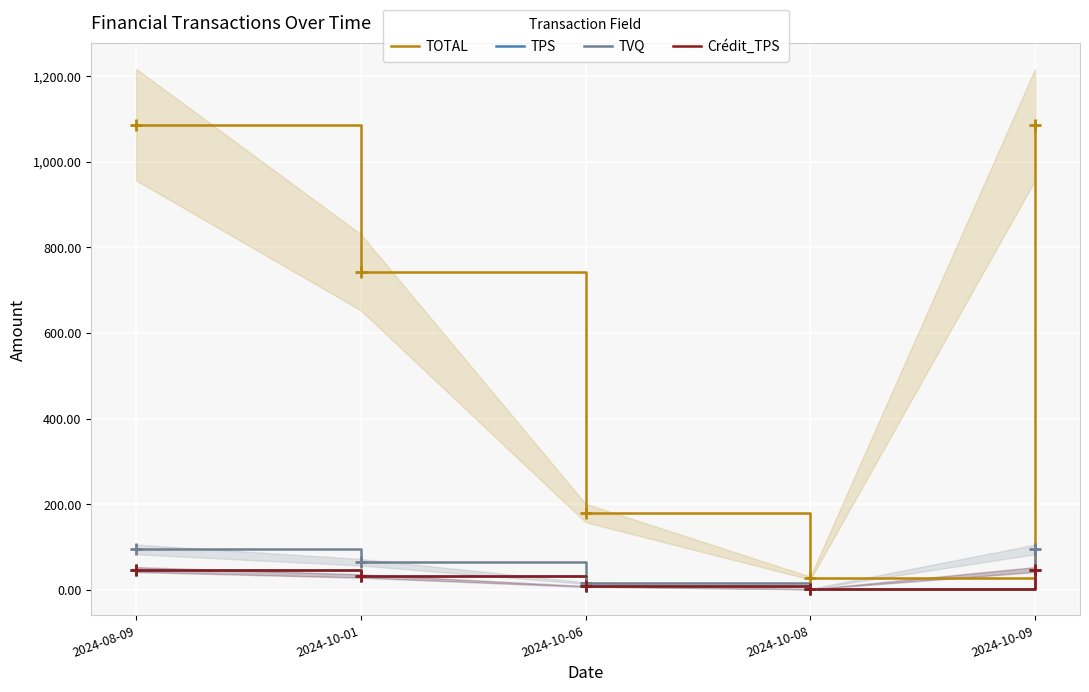

True or false: Crédit_TPS and TPS cross at least once.

False